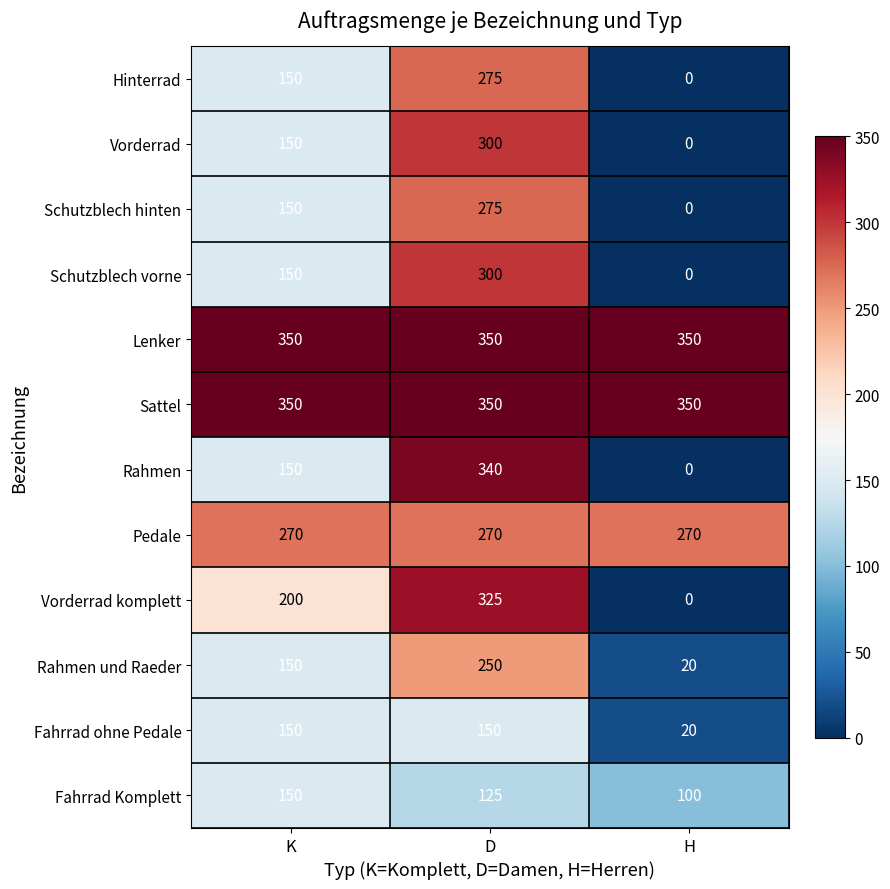

What is the maximum value shown in the chart?

350